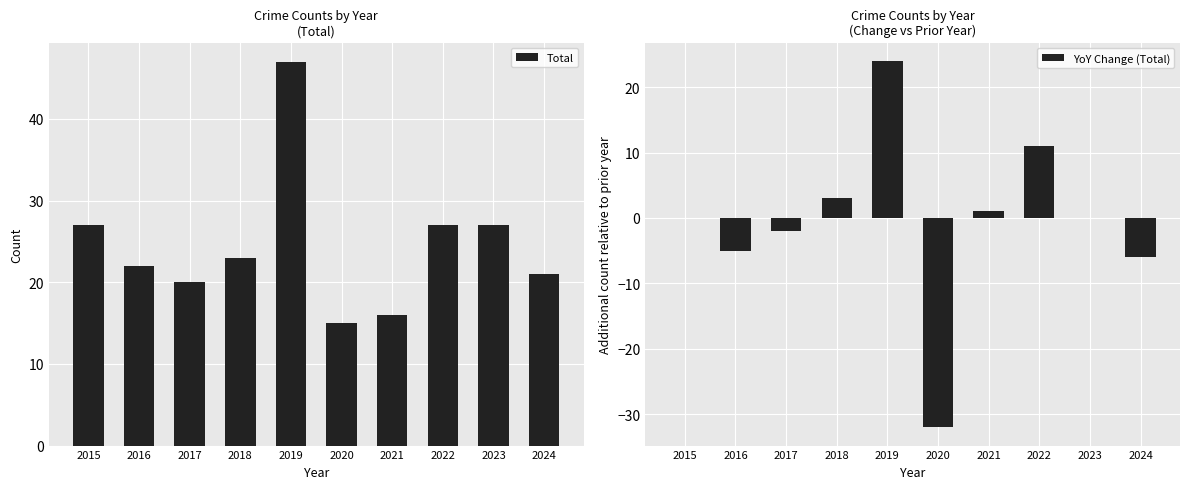

What is the value of the Total bar at the 4th from the left?

23